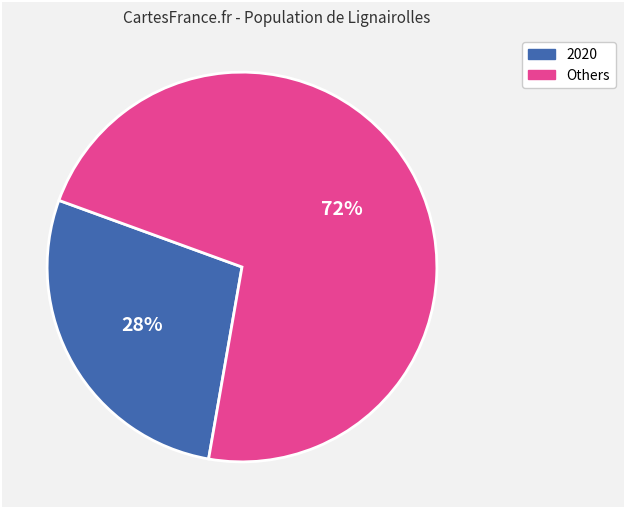

Does any single category account for the majority?

Yes